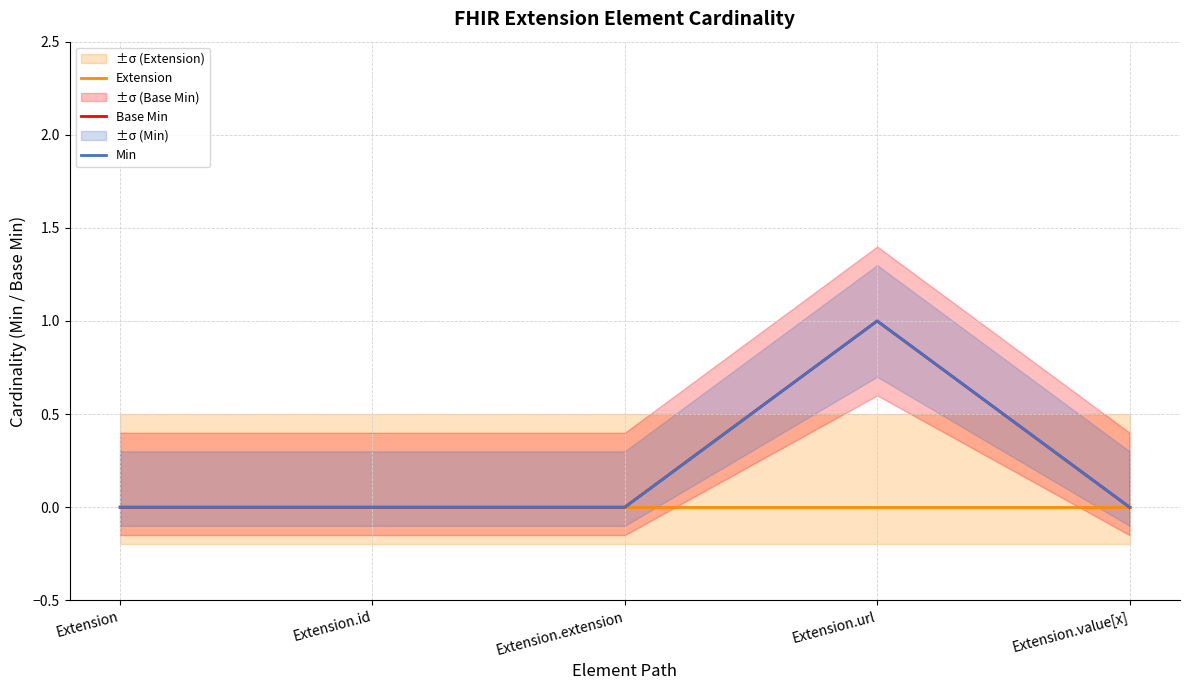

At which category is the sum across all series the highest?

Extension.url